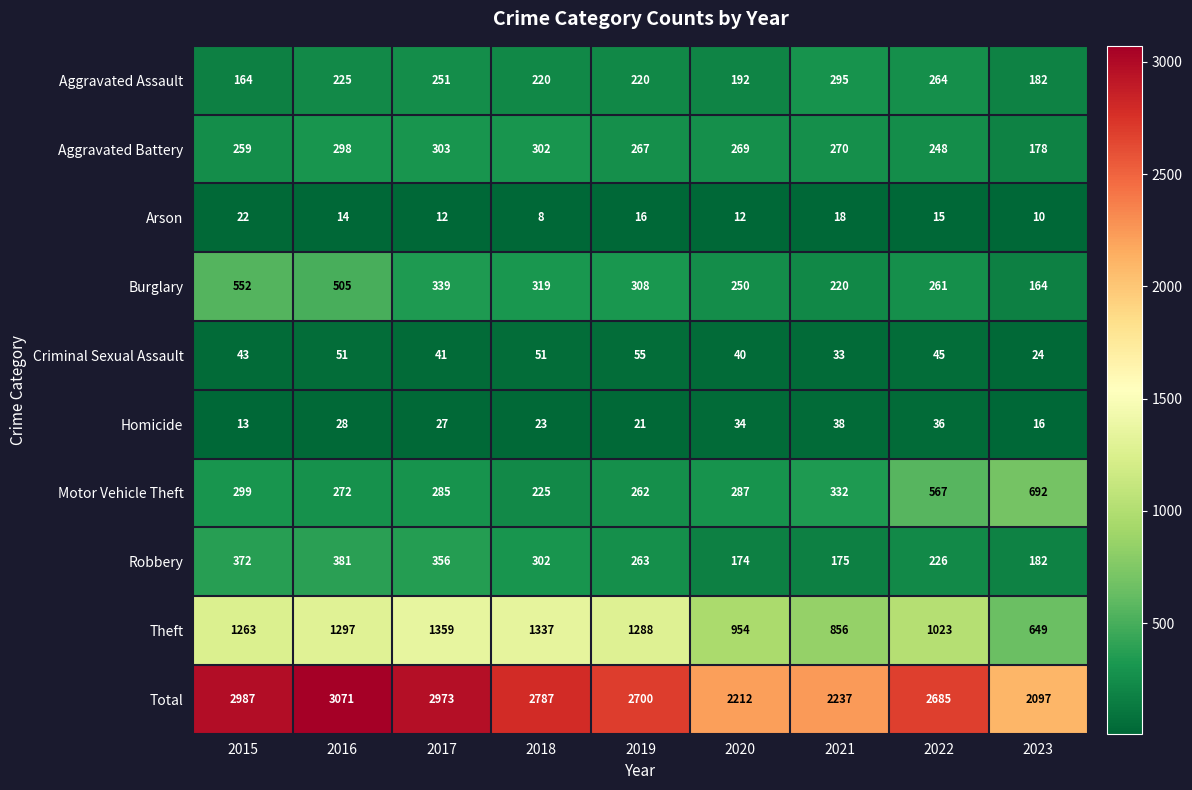

What is the difference between the Total values at 2019 and 2018?

87